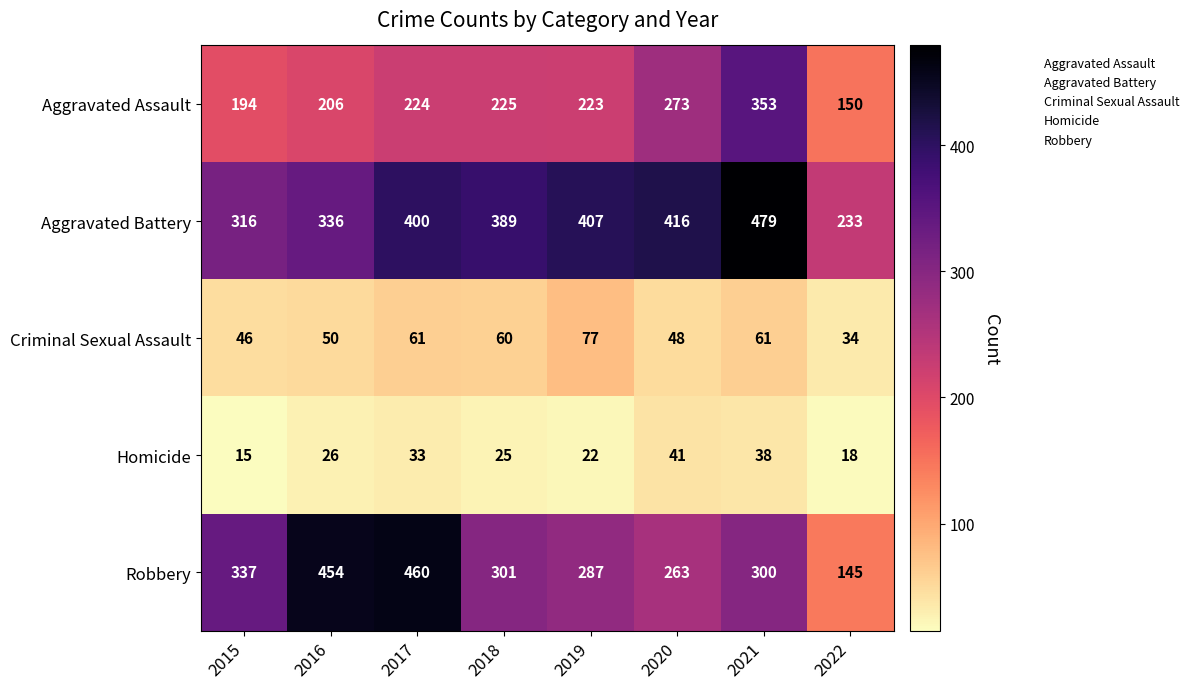

At how many categories does at least one series exceed 39?

8